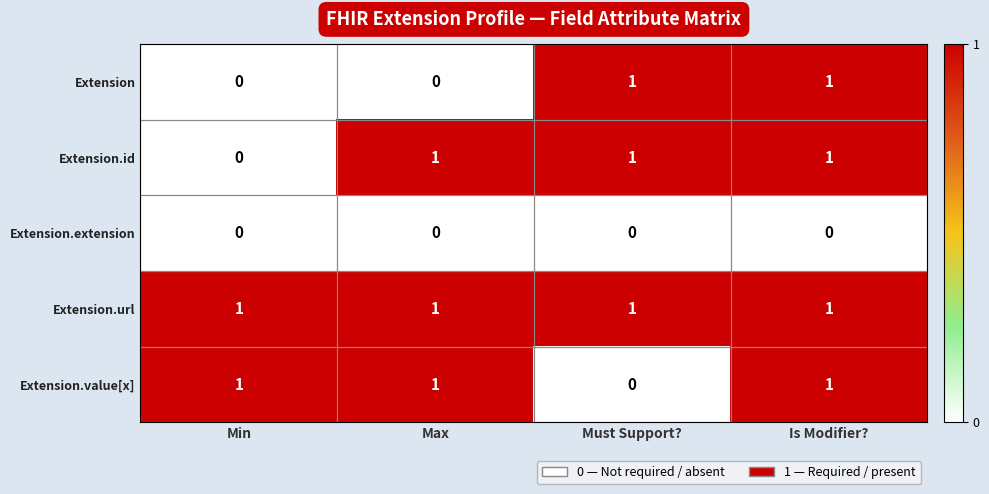

True or false: Extension.value[x] has a value of 0 at Must Support?.

True